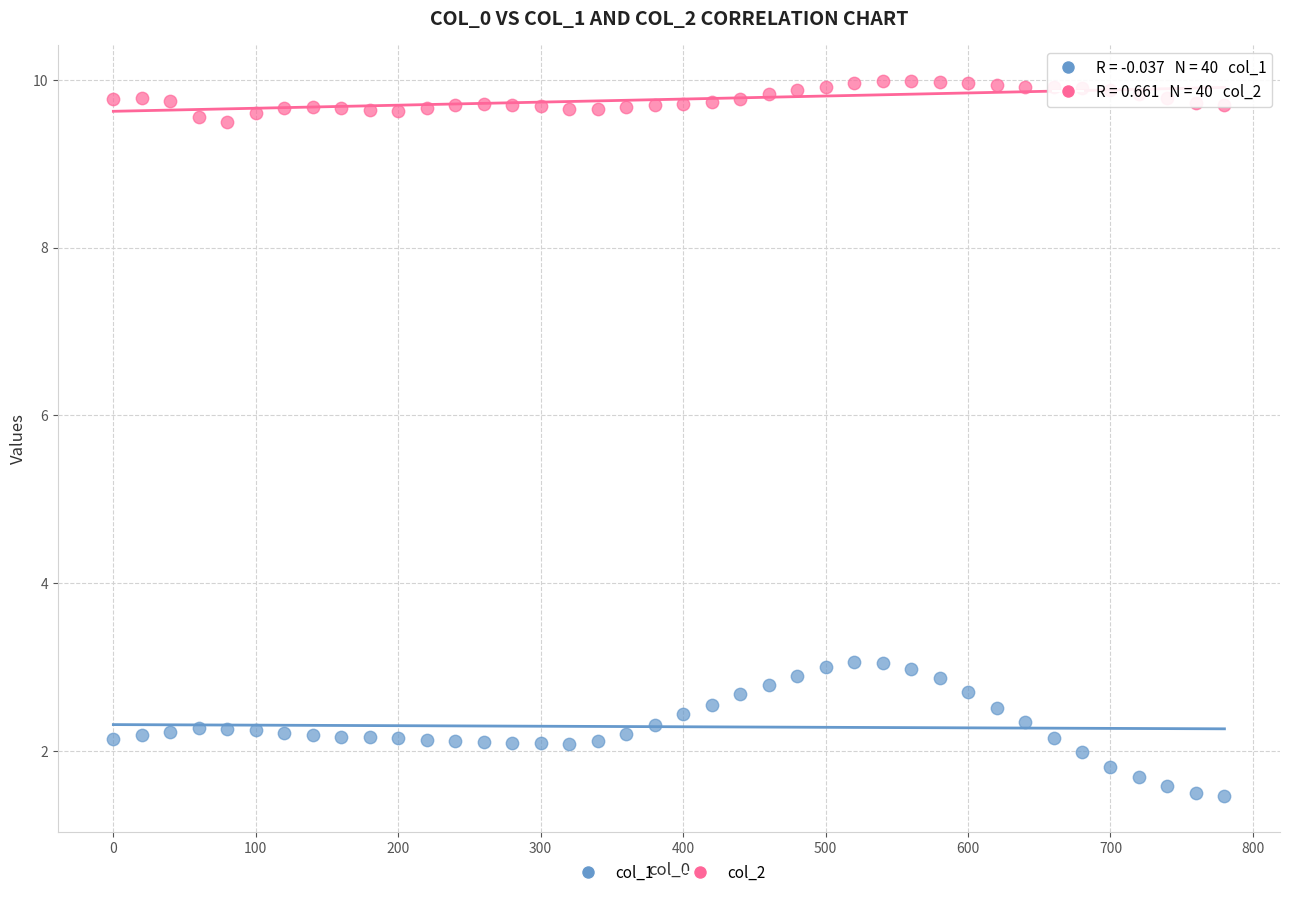

What are all the series names shown in the legend?

col_1, col_2